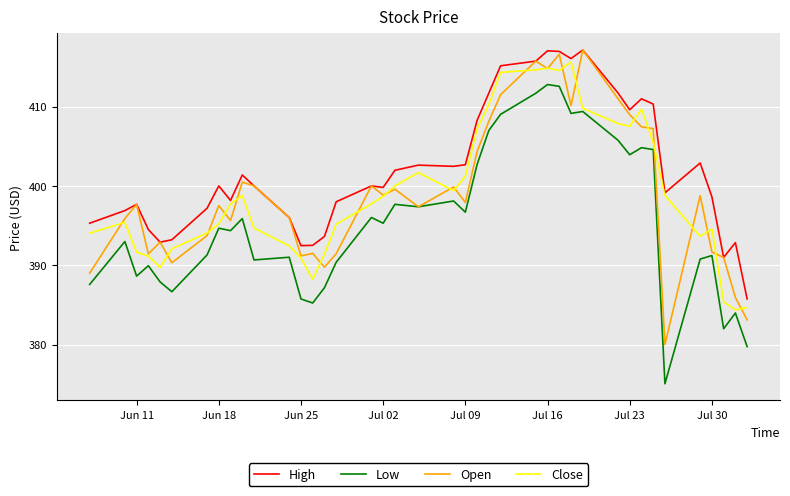

What is the maximum value shown in the chart?

417.1